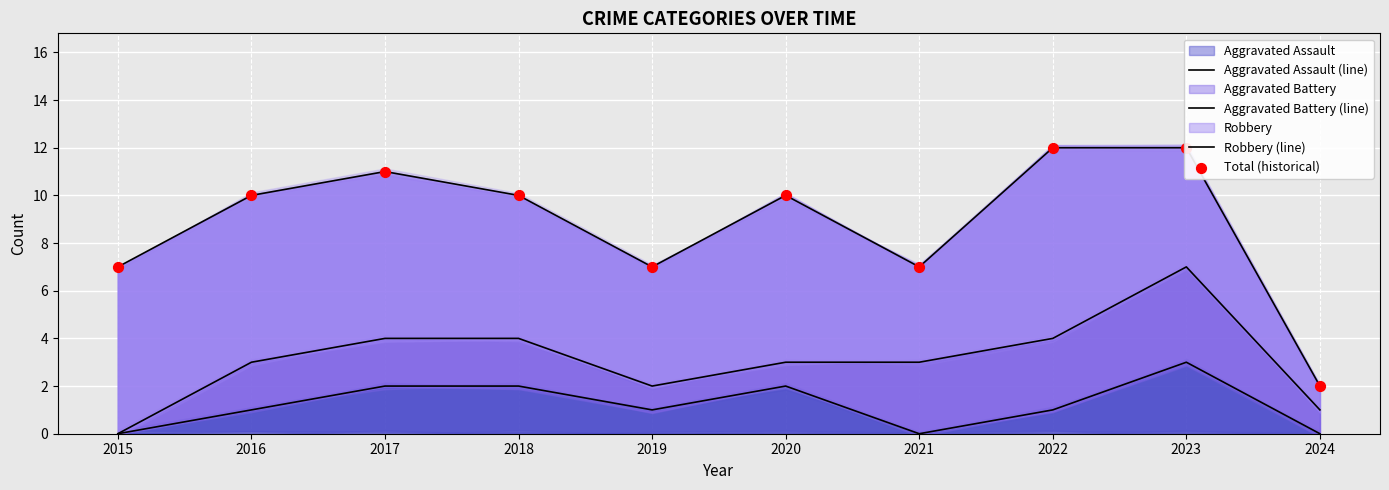

Is the value of Aggravated Battery (line) at 2017 greater than the value of Total (historical) at 2022?

No